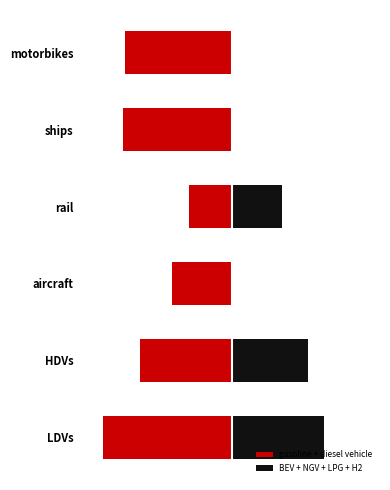

At how many categories does at least one series exceed 0?

3